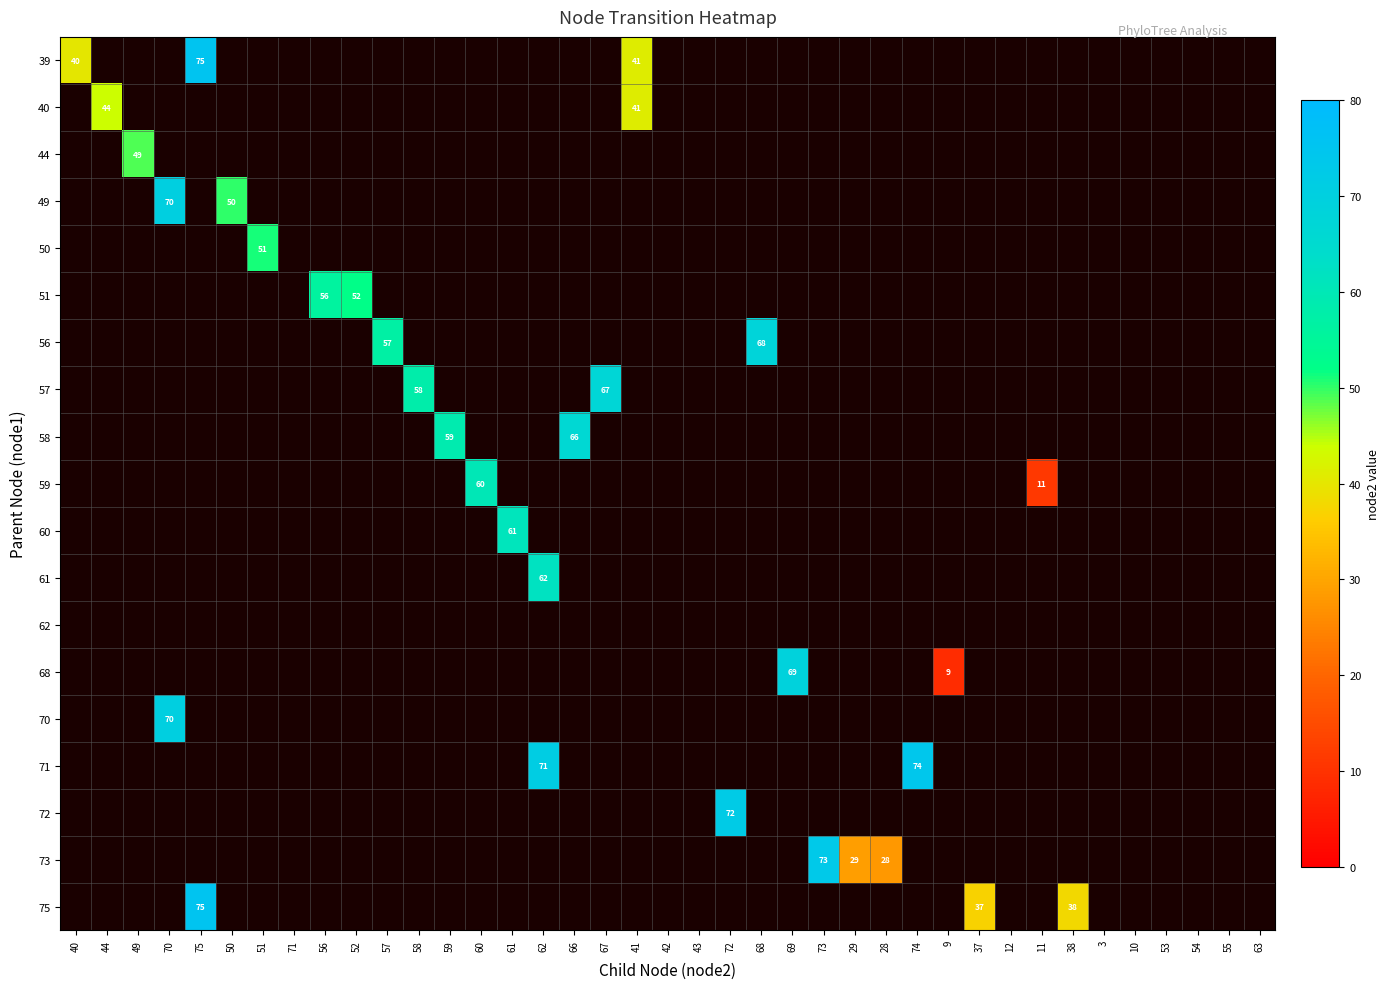

How many values in 39 are above zero?

3